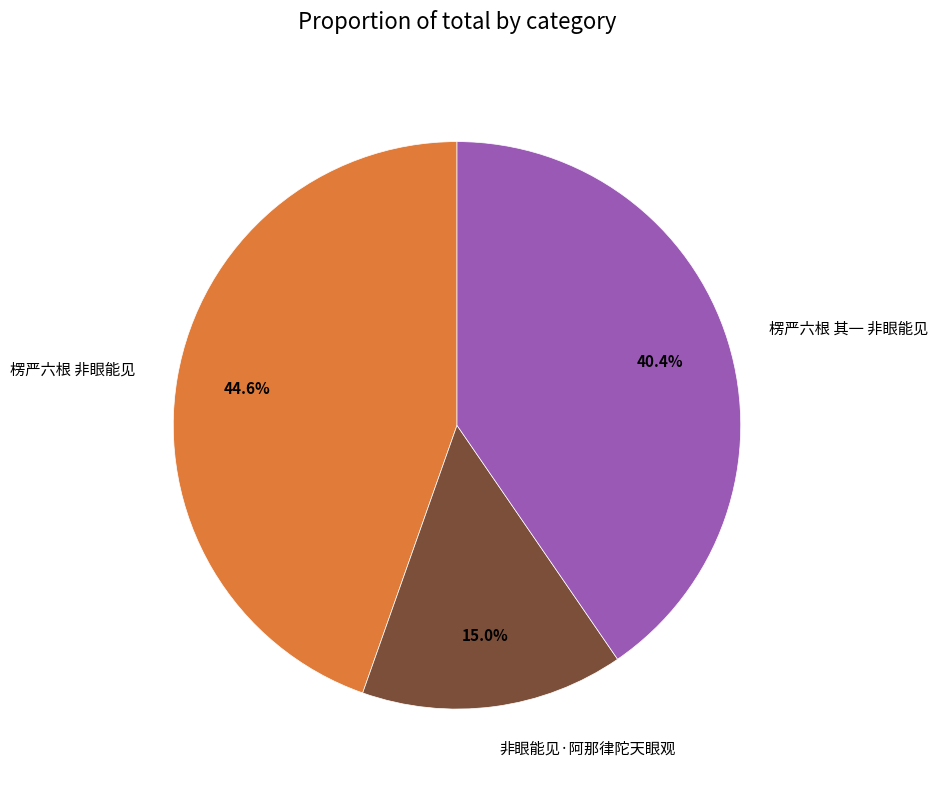

Approximately how many times larger is the value at 楞严六根 非眼能见 compared to 非眼能见·阿那律陀天眼观?

3.0